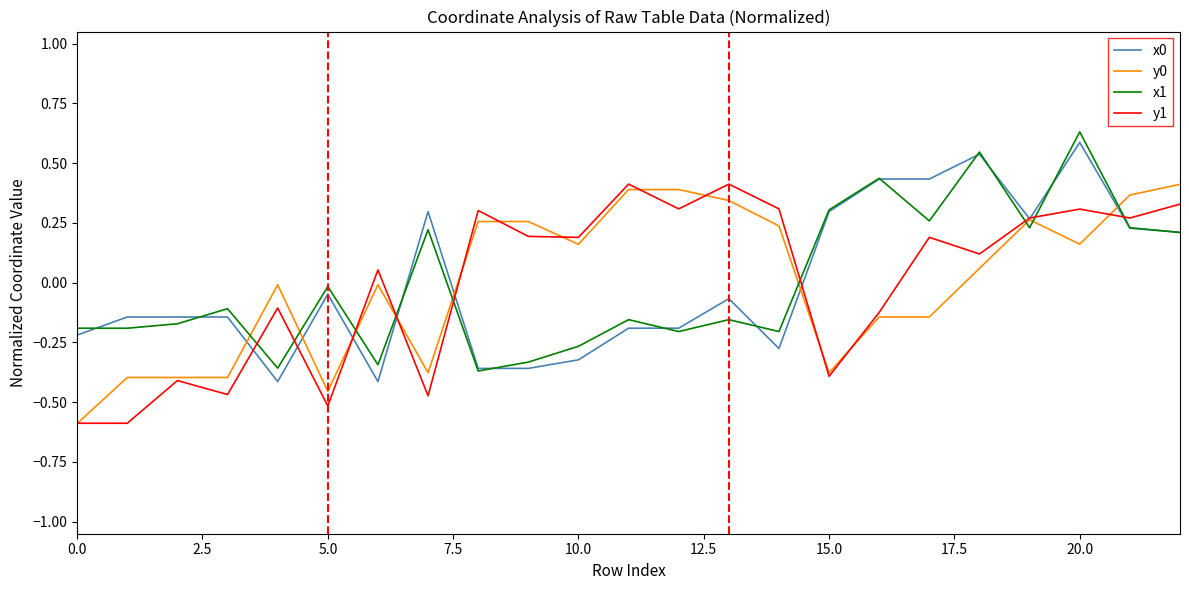

True or false: y0 and x1 intersect in this chart.

True